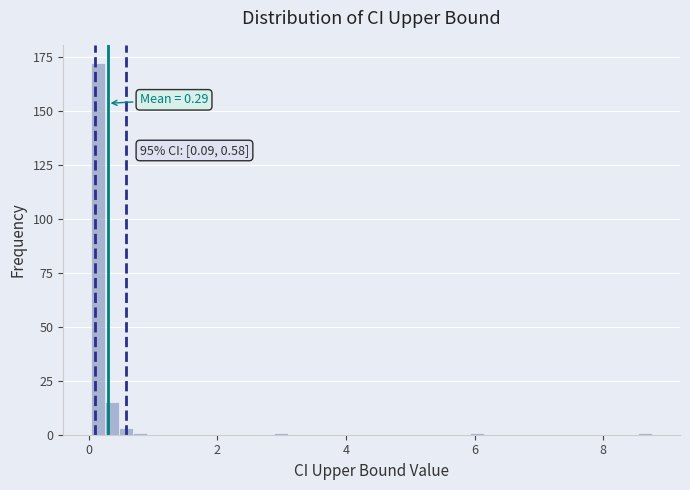

Read against the x-axis, roughly where is the centre of the tallest bar?

0.2